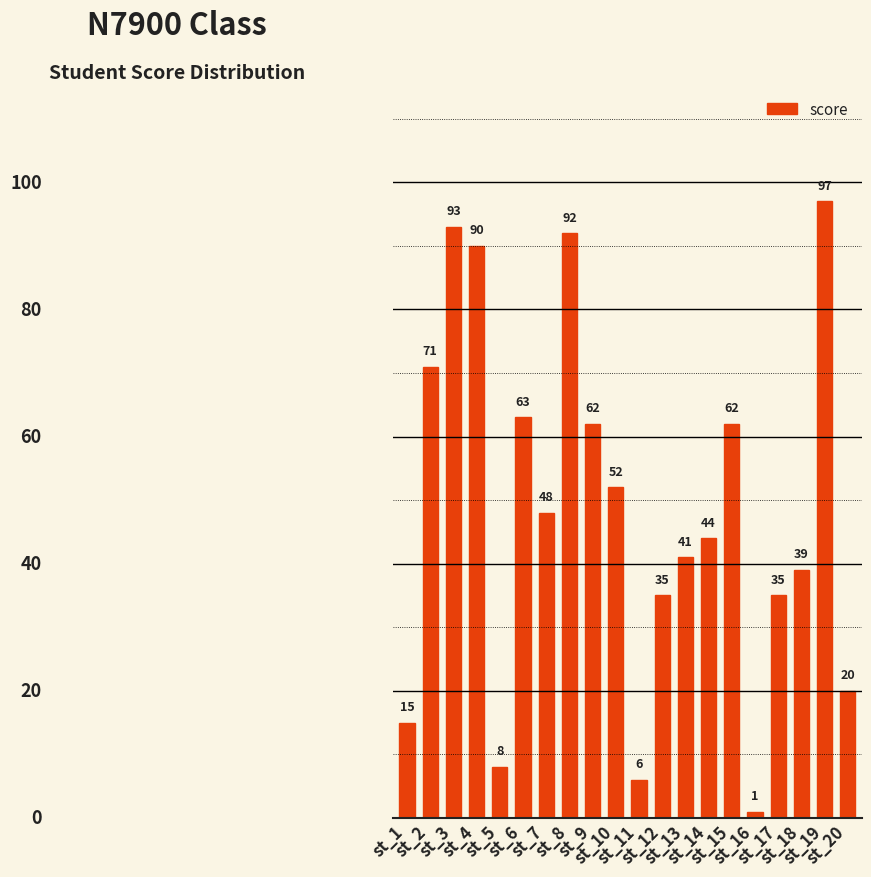

How many data points are less than 48?

10